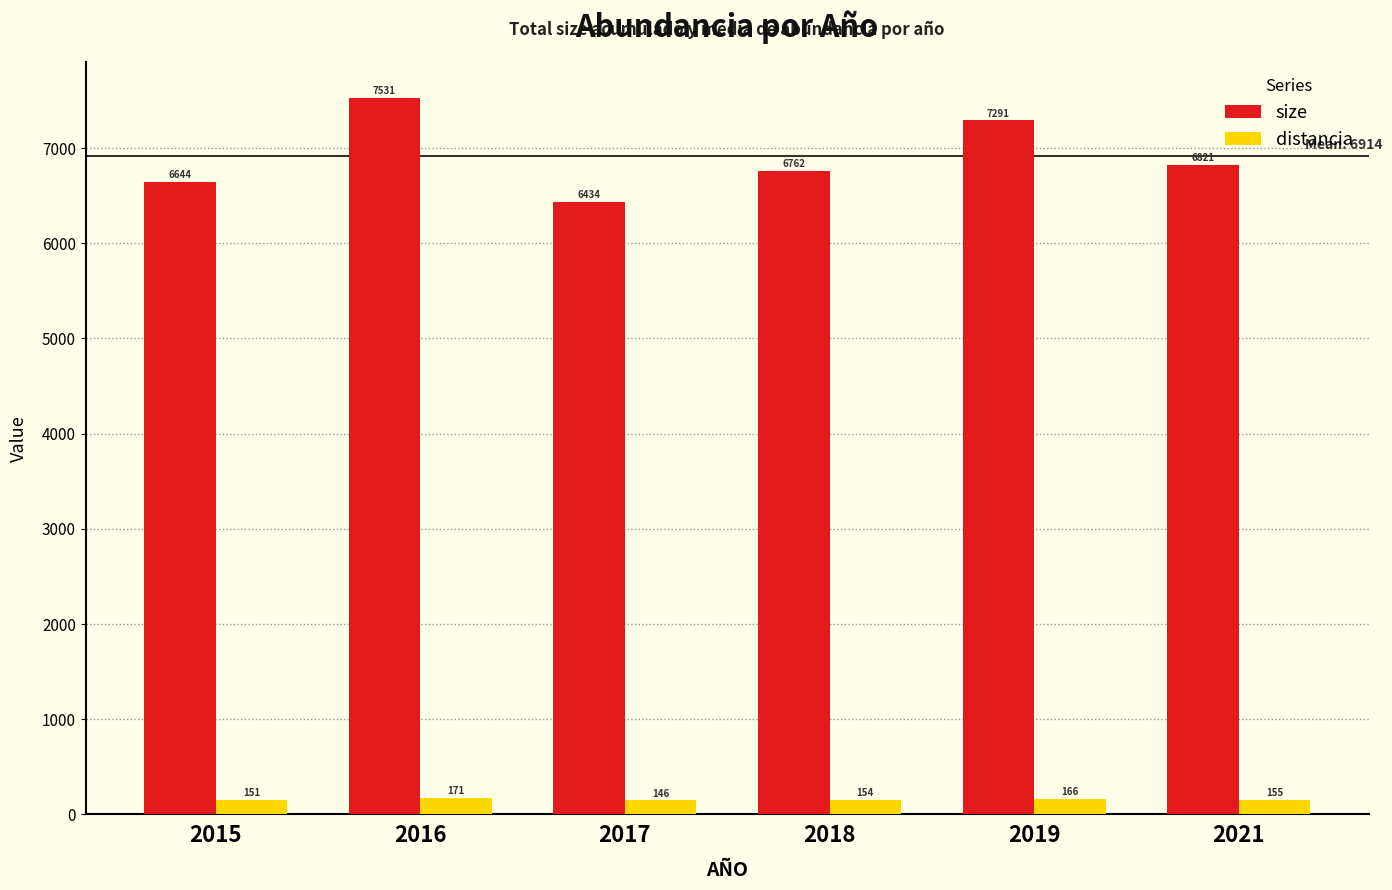

Which series has the widest spread of values?

size